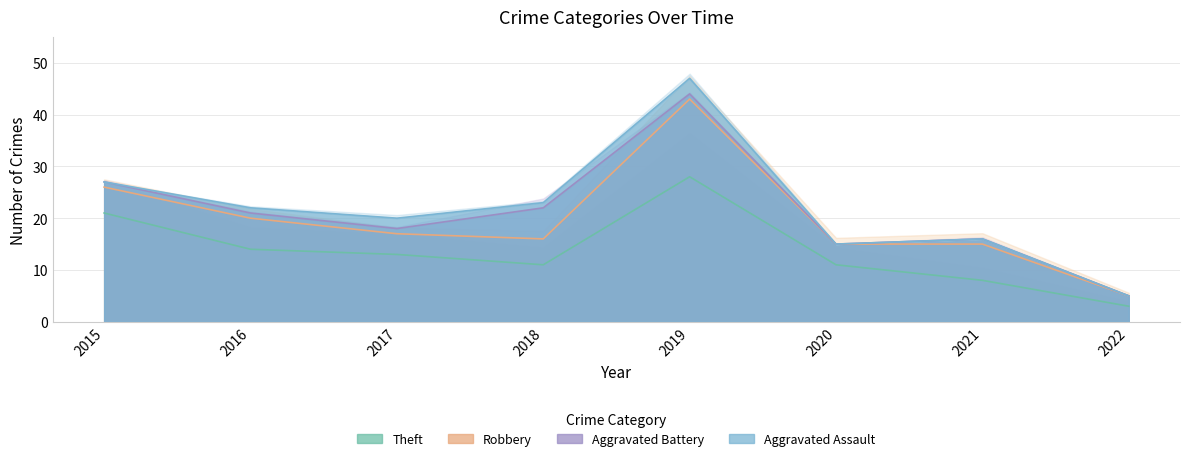

At which label is Robbery closest to 24?

2015